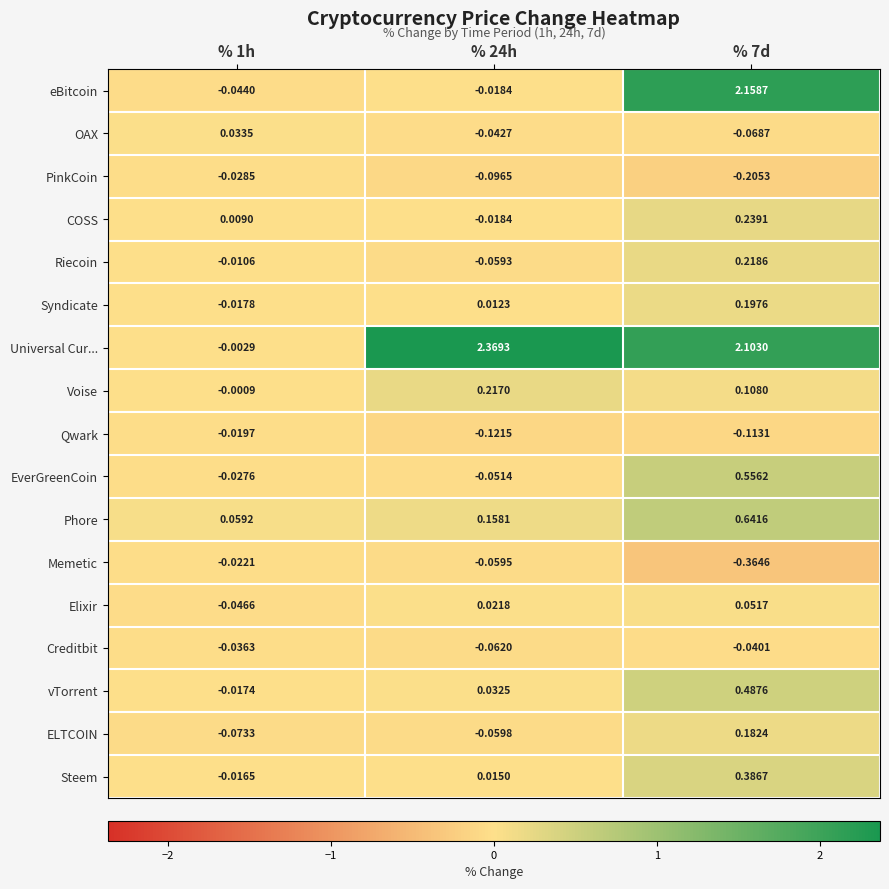

Which series has the largest total across all categories?

Universal Cur...